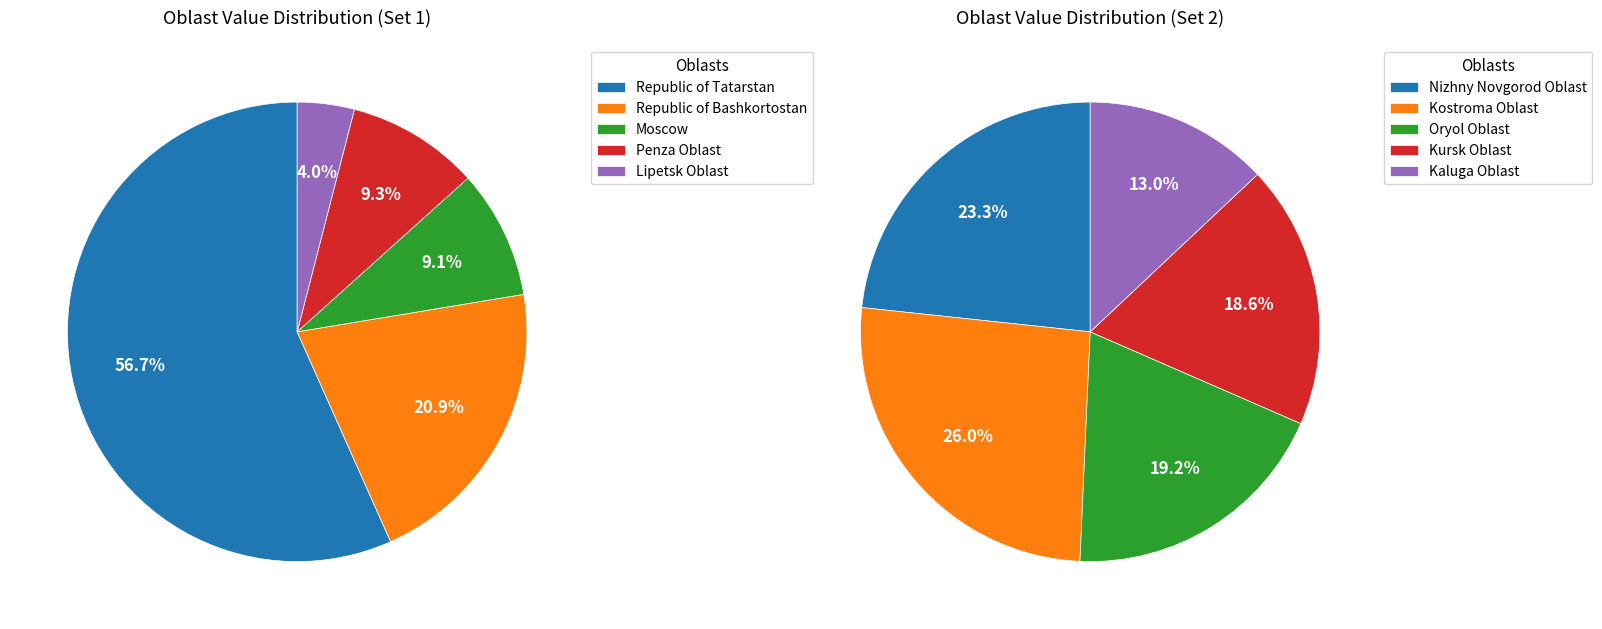

How many slices are in this pie chart?

10